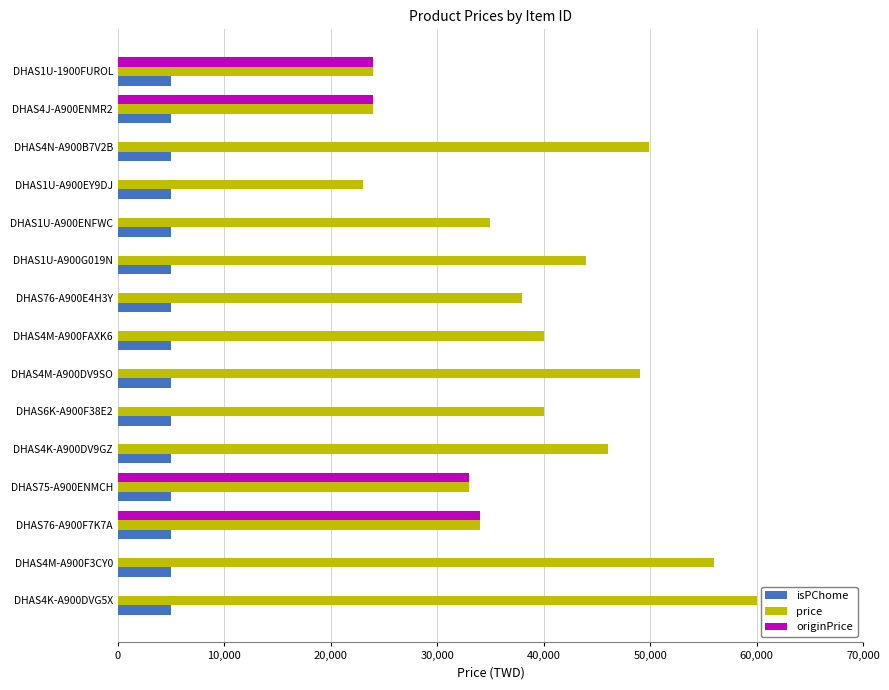

The value of price at DHAS6K-A900F38E2 is 63514. True or false?

False